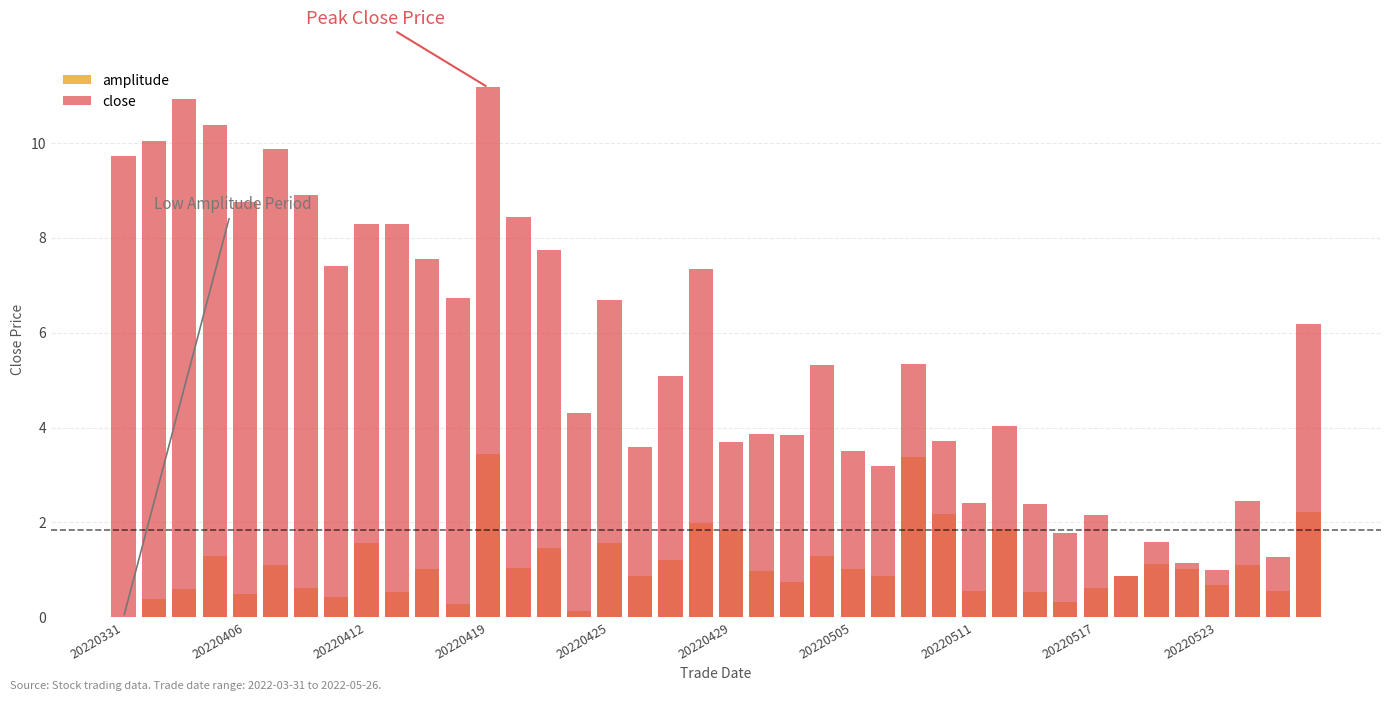

How many distinct data groups are displayed?

2